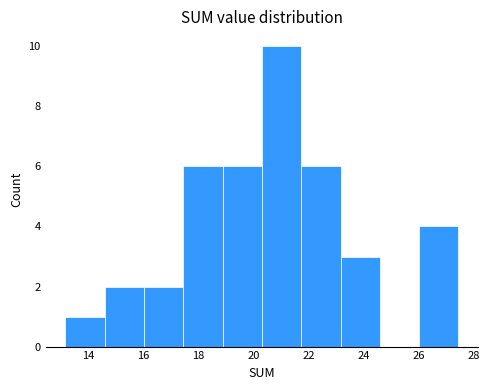

How tall is the bar that spans 17.4 to 18.8 on the x-axis? Neither the bar edges nor the heights are printed on the chart, so give them approximately, as read against the axes.

6